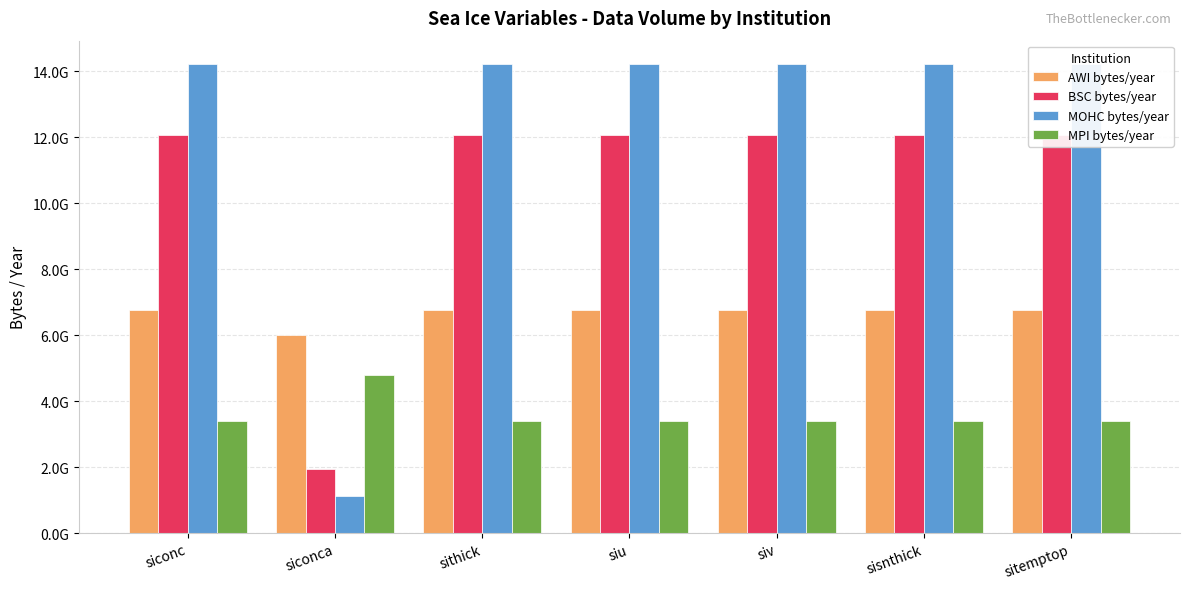

How many bars are there in each group?

4